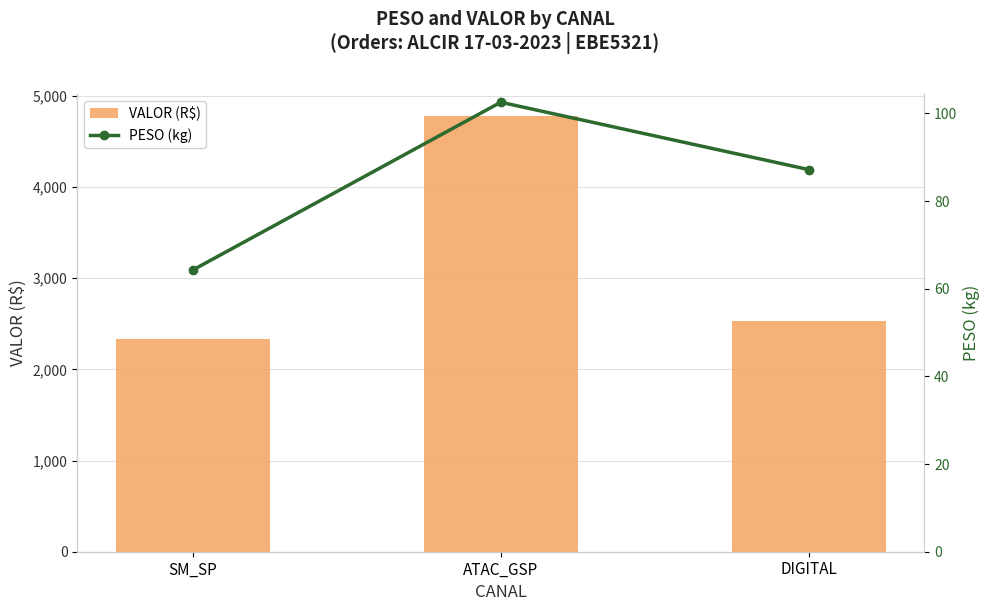

Reading left to right, transcribe all the data shown in this chart.

VALOR (R$): 2328.4	4783.2	2528.4
PESO (kg): 64.3	102.6	87.2